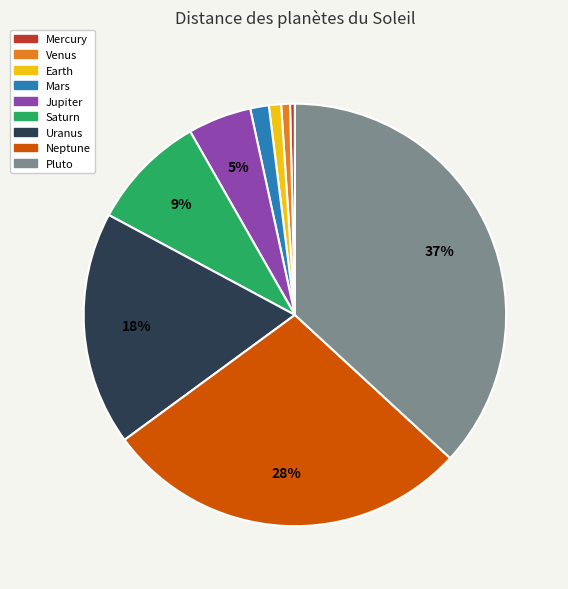

How many slices are in this pie chart?

9